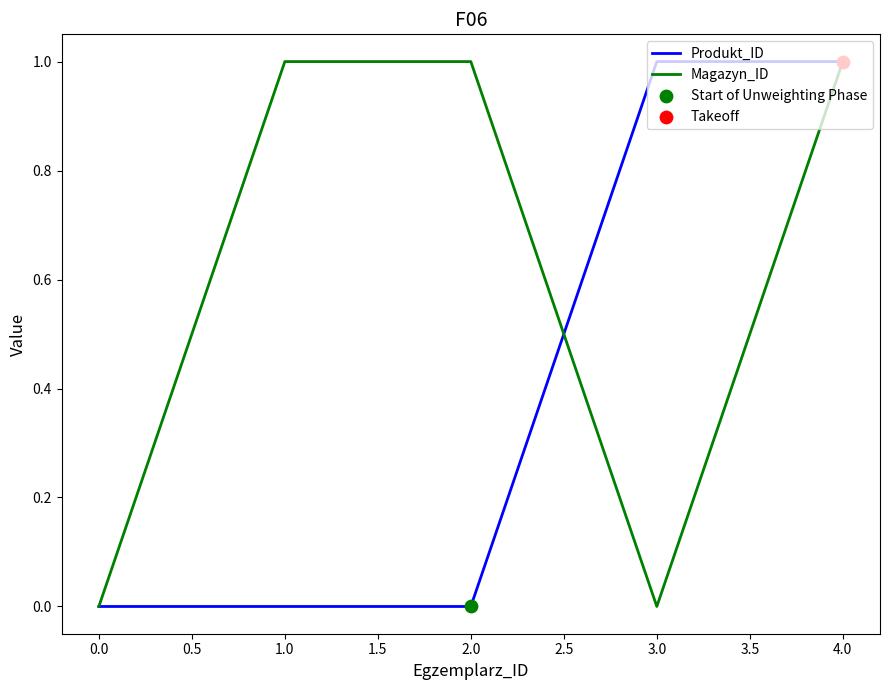

Which series has the largest total across all categories?

Magazyn_ID